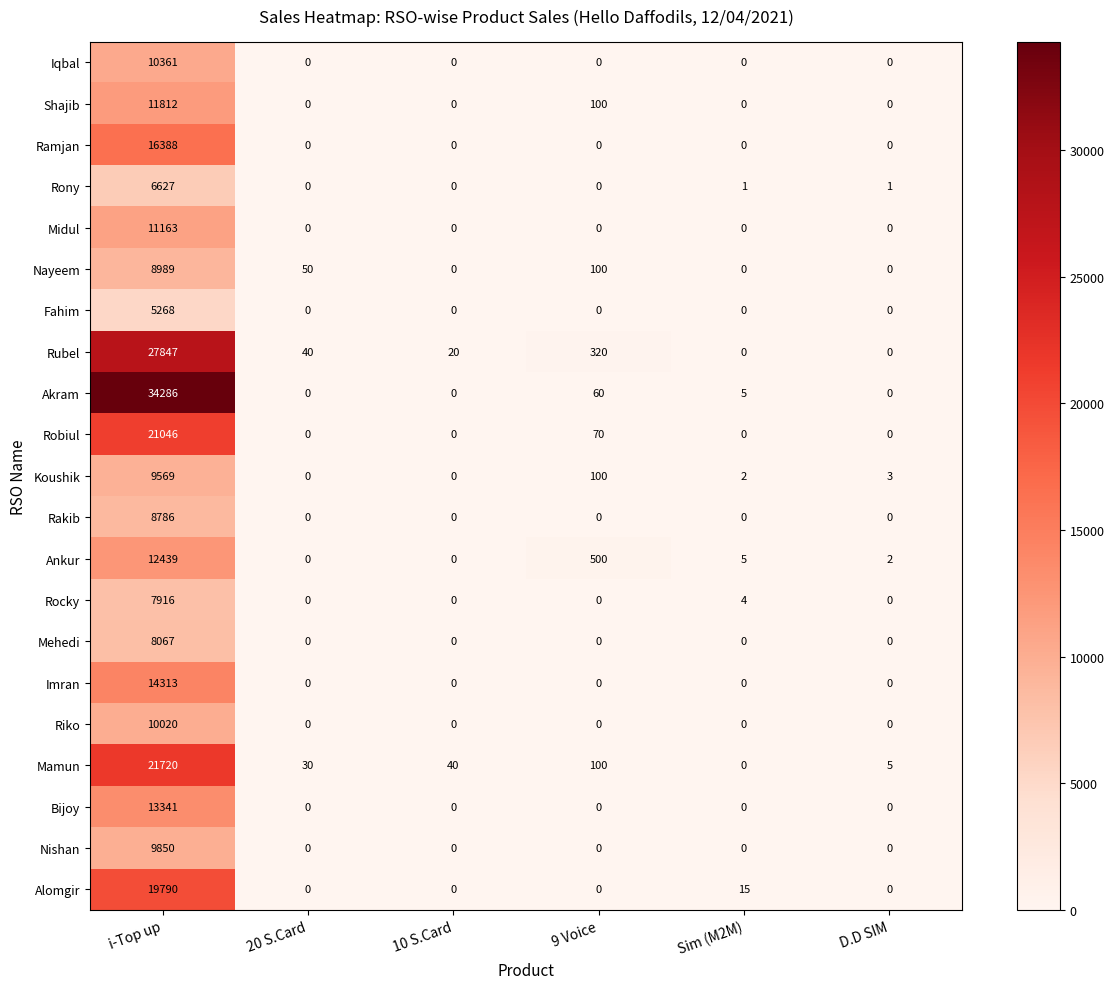

At which category is the sum across all series the highest?

i-Top up